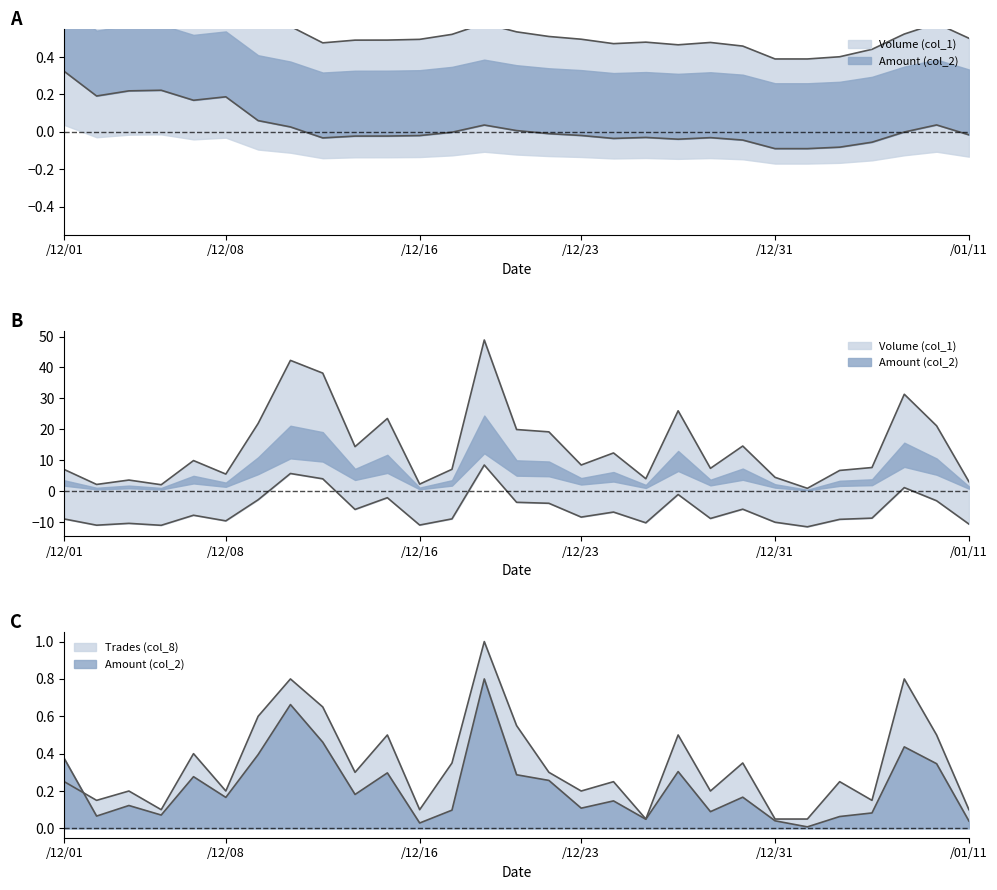

Which series has the largest total across all categories?

Trades (col_8)